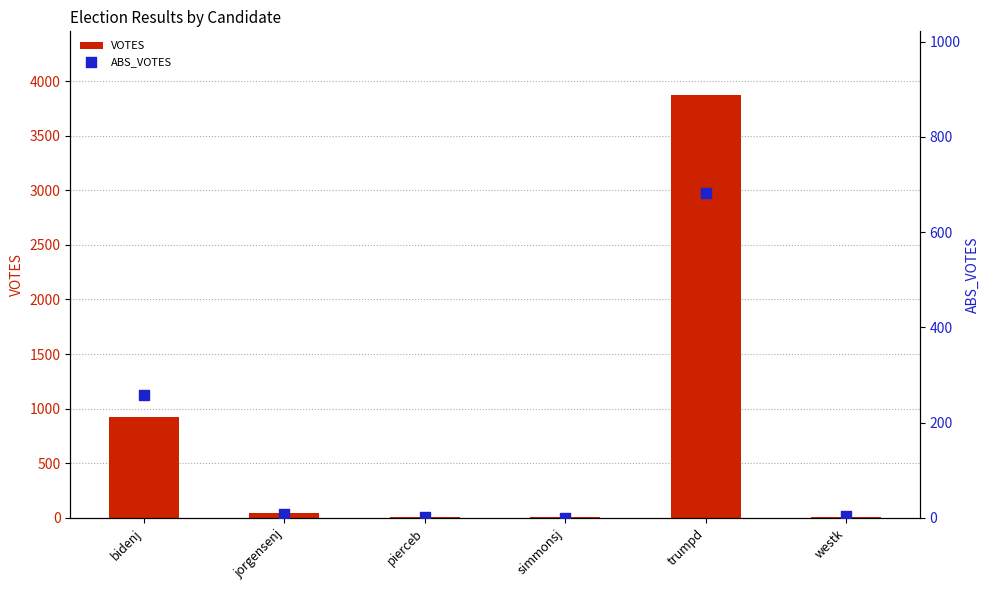

Which series contains the highest Y value?

VOTES